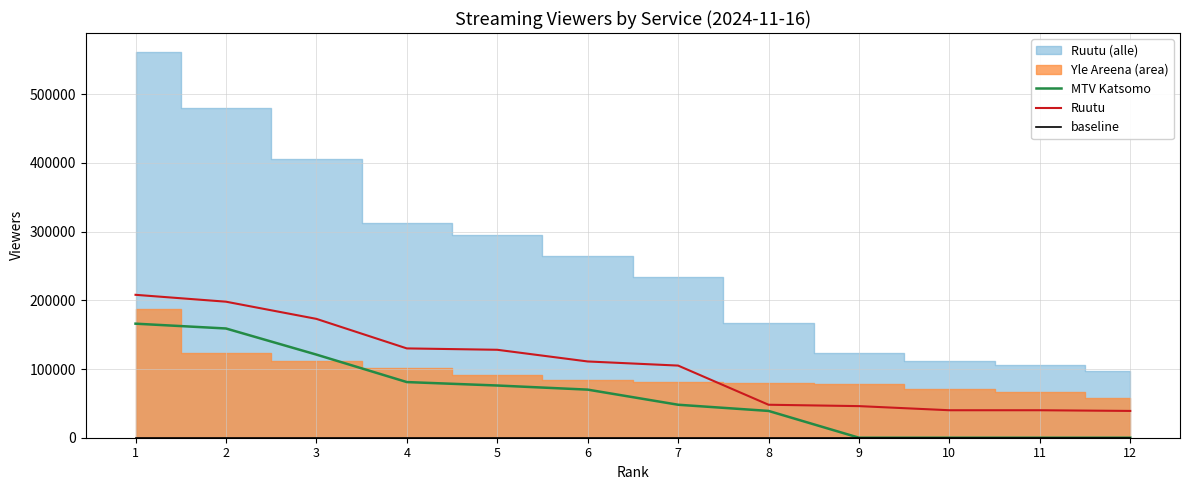

The value of Ruutu at 2 is 260818. True or false?

False